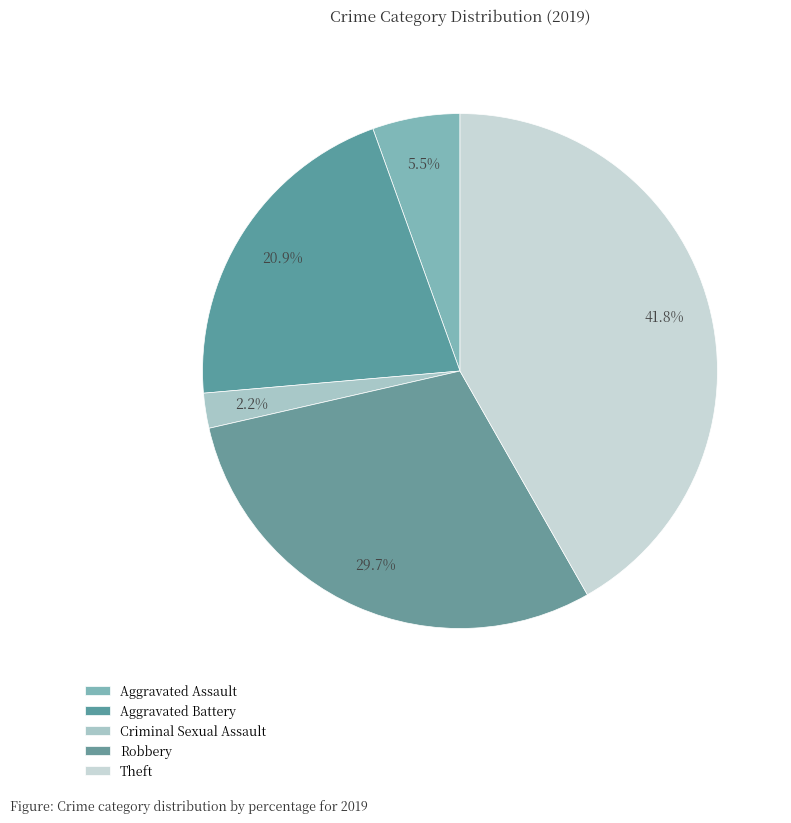

How many slices are in this pie chart?

5